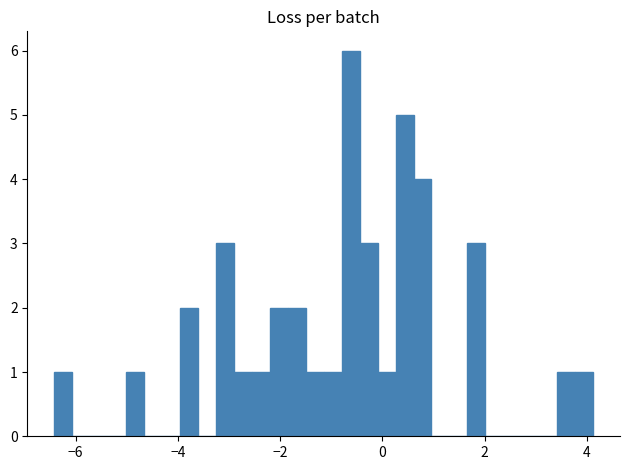

Read against the x-axis, roughly where is the centre of the tallest bar?

-0.6